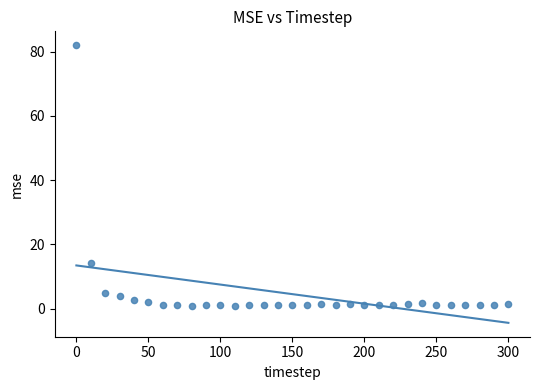

What is the range of Y values (max minus min)?

81.0